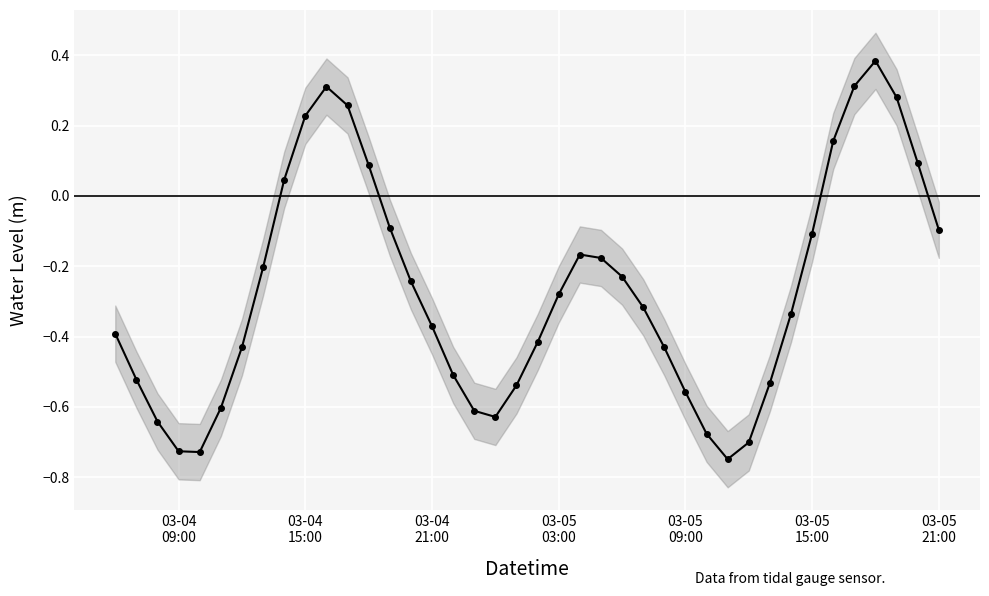

What is the minimum value shown in the chart?

-0.7